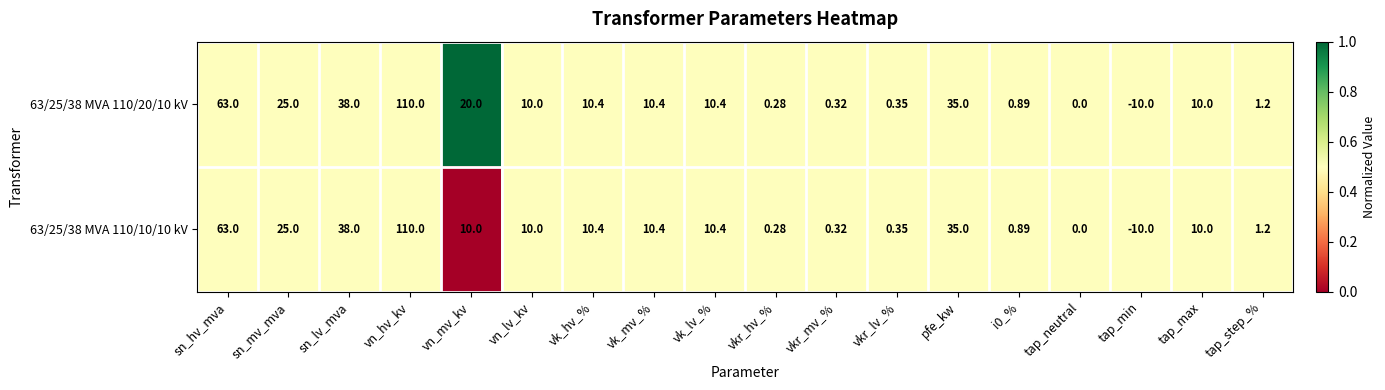

Where does the 63/25/38 MVA 110/20/10 kV series first go above 10?

sn_hv_mva